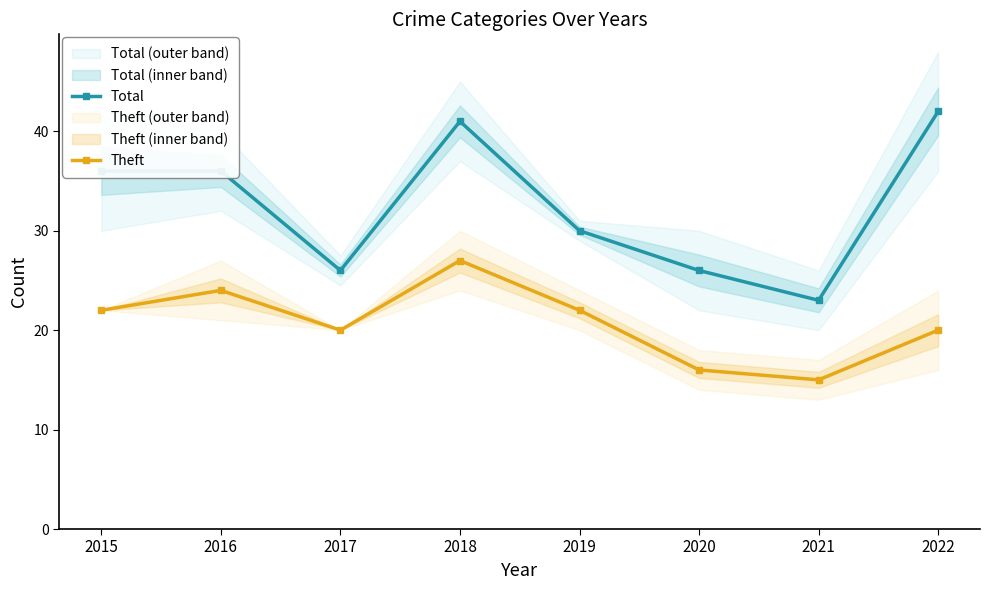

Is this an area chart (filled region under the line)?

No